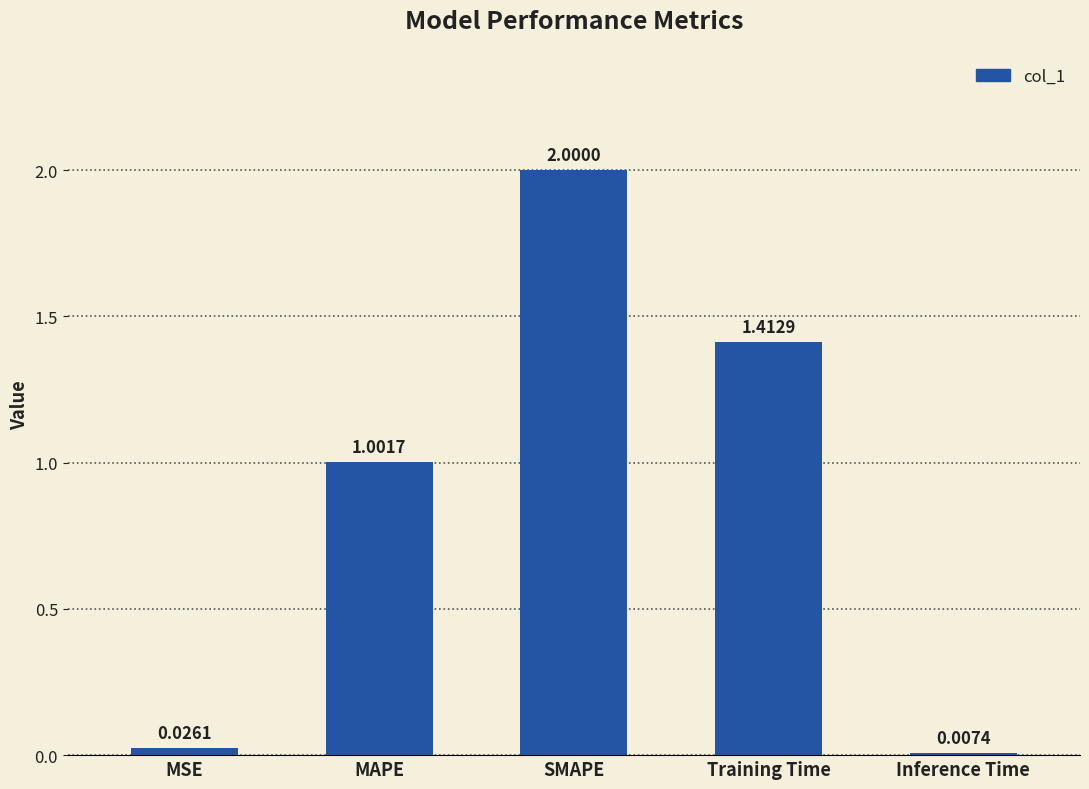

Are the bars horizontal?

No